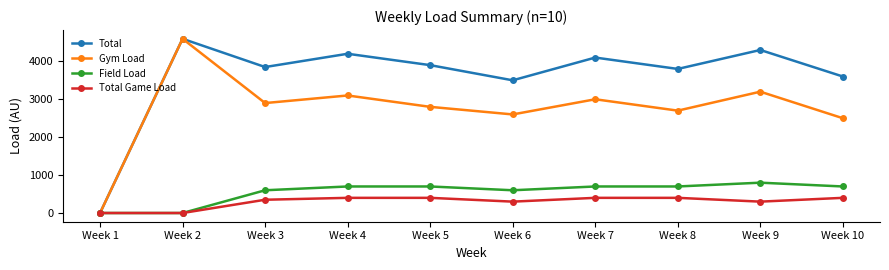

How many data points does each series have?

10